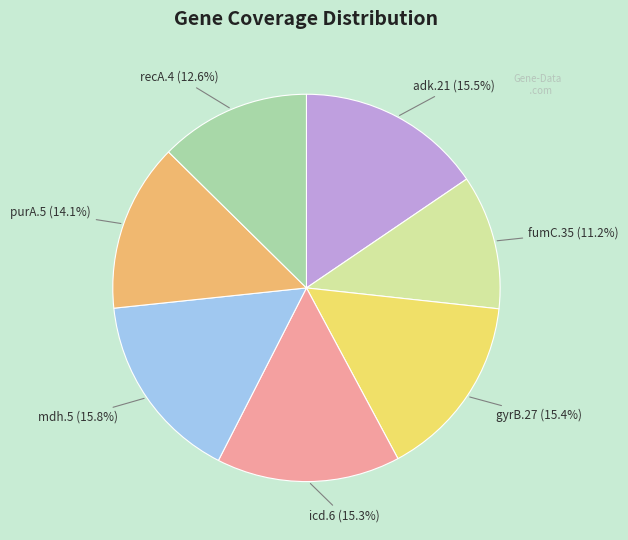

What is the ratio of the value at purA.5 to the value at mdh.5?

0.9